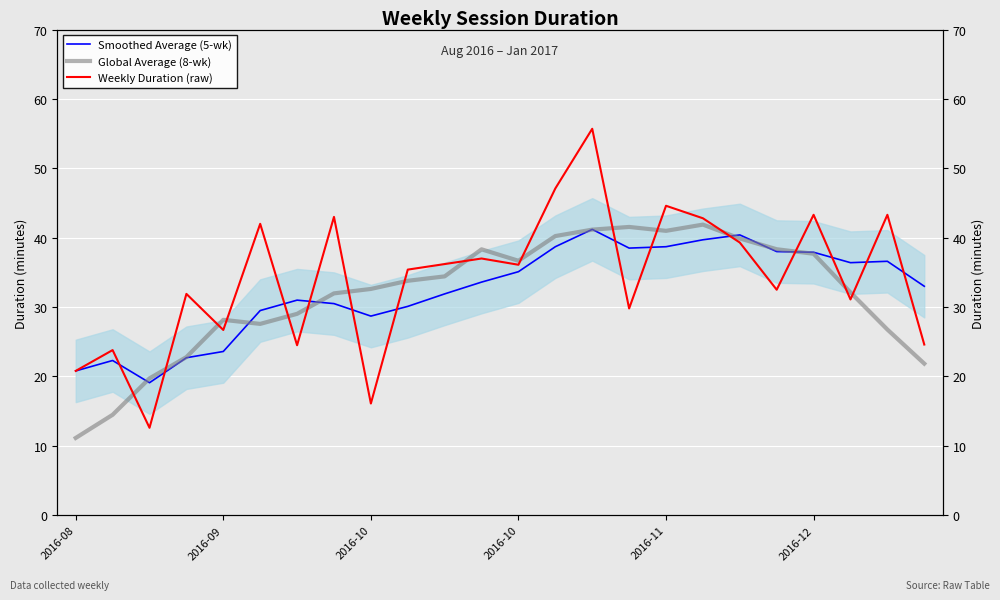

Which category has the highest value in the Weekly Duration (raw) series?

14